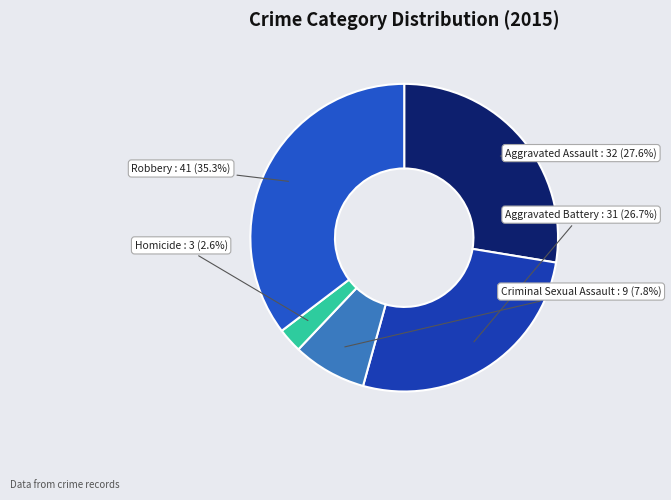

Does Aggravated Battery account for over 50% of the chart?

No